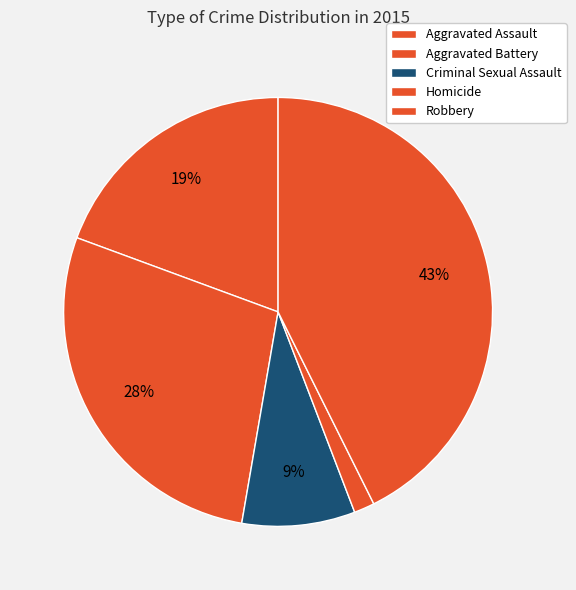

What is the change in value from Criminal Sexual Assault to Homicide?

-9